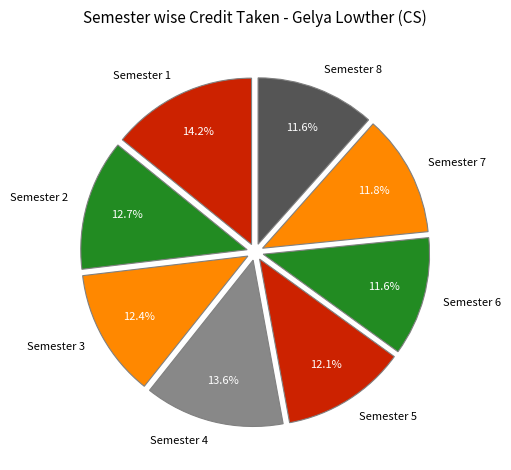

Is there any slice that represents more than half of the pie?

No